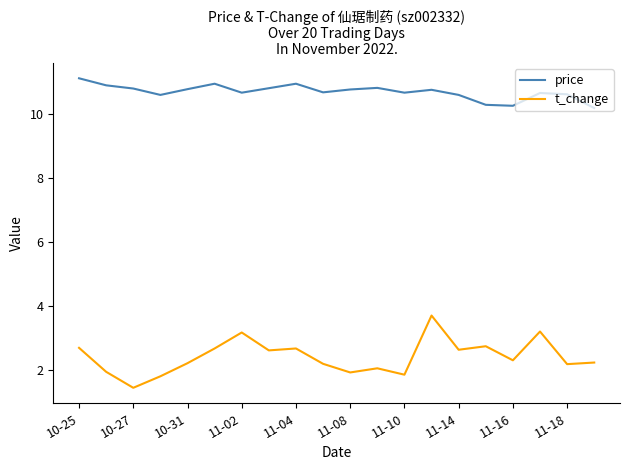

List the series in order of their overall mean, lowest first.

t_change, price